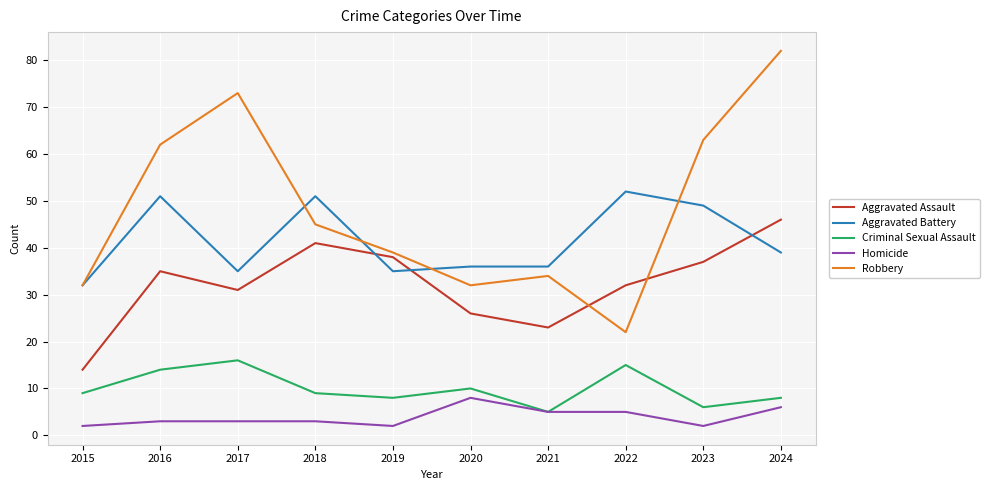

What is the difference between the Robbery values at 2016 and 2023?

1